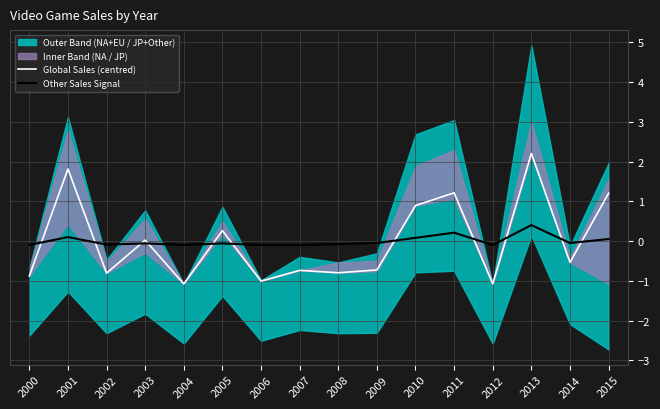

Is the value of Global Sales (centred) at 2004 greater than the value of Other Sales Signal at 2008?

No